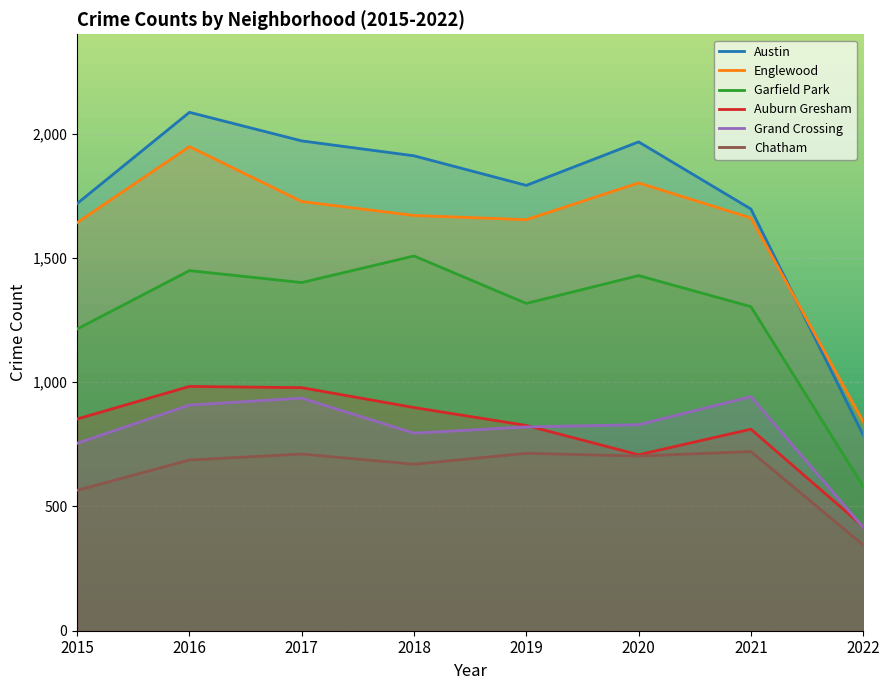

At which category does Chatham reach its first local valley?

2018